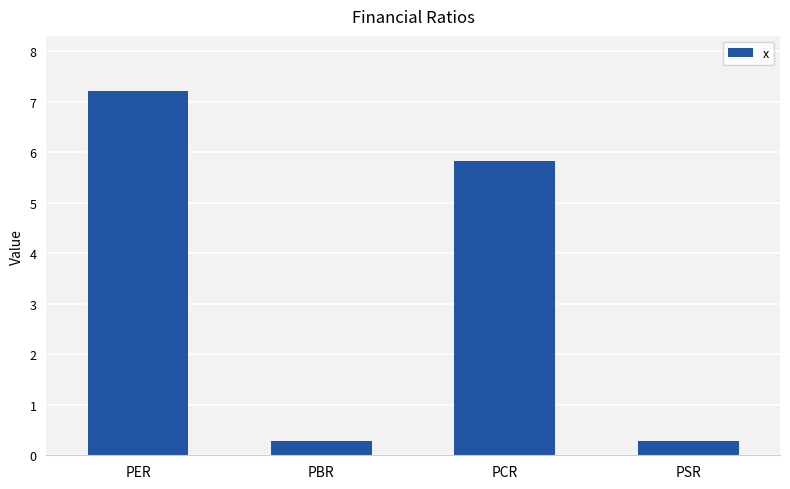

What is the average value?

3.4